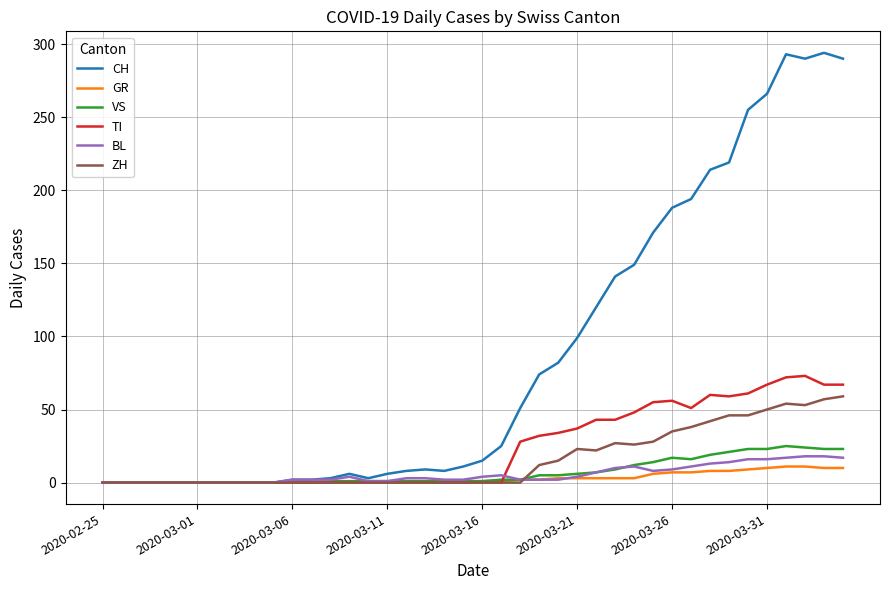

Does the chart have visible grid lines?

Yes